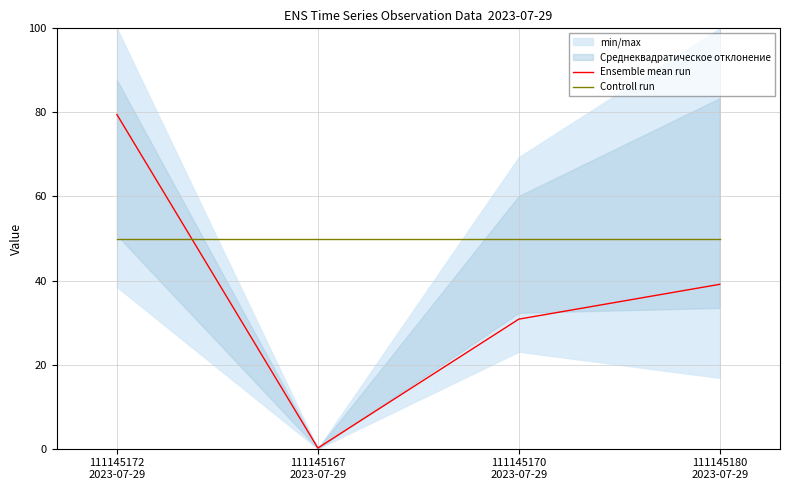

Read the Ensemble mean run value at 111145180
2023-07-29.

39.1